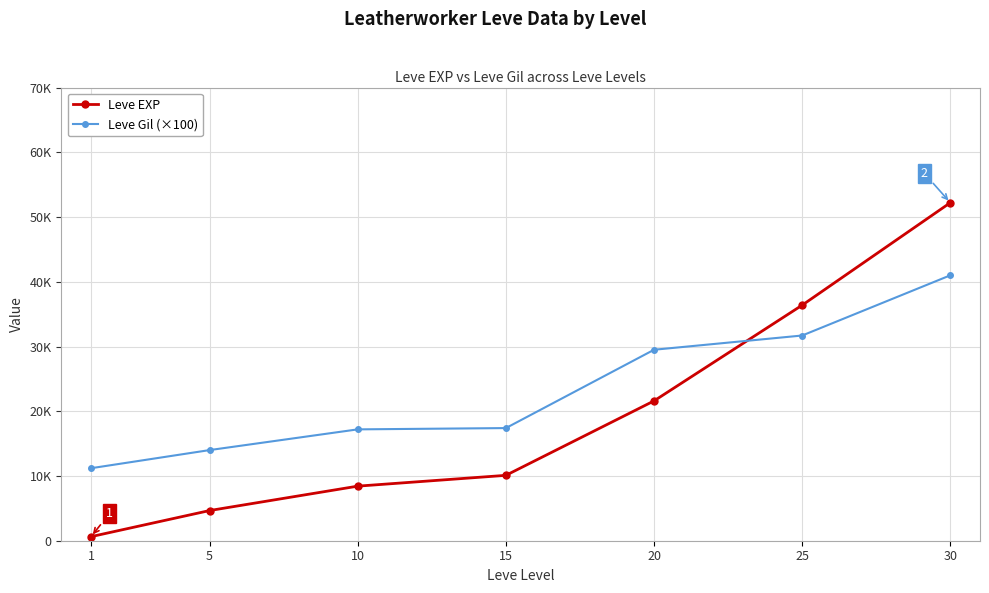

Rank the series at 5 from lowest to highest value.

Leve EXP, Leve Gil (×100)